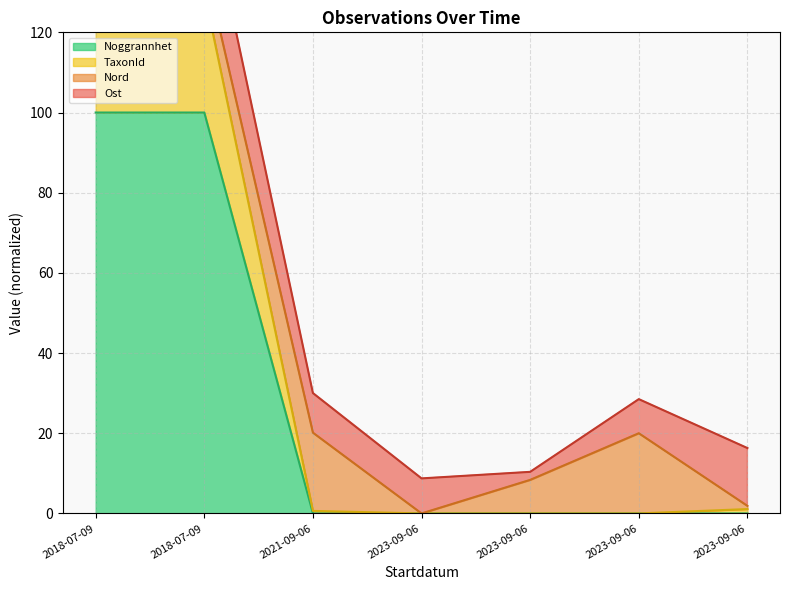

Where is TaxonId nearest to the value 65?

2023-09-06